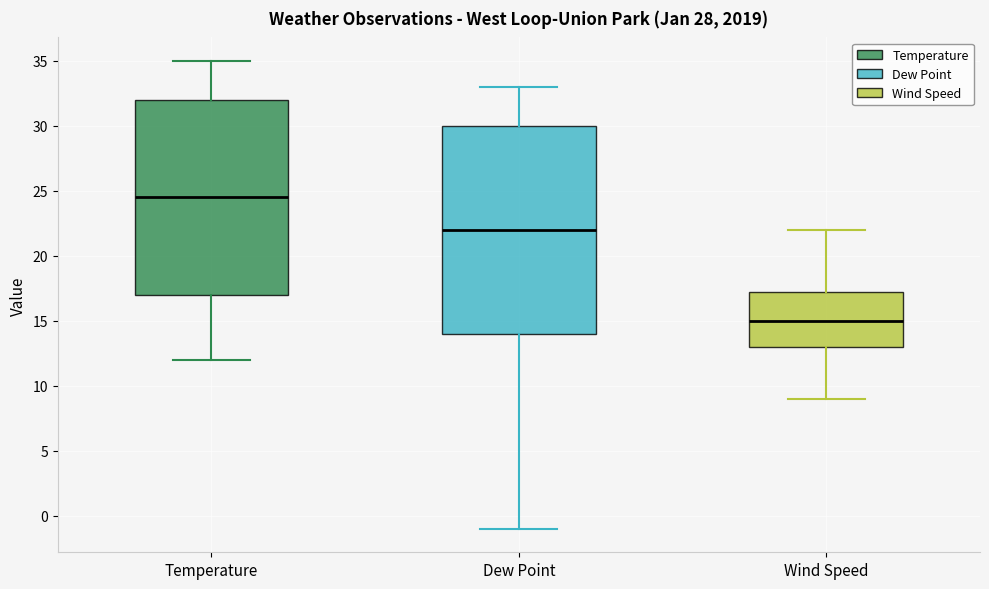

Reading left to right, transcribe this box plot: for each box, give where its median line is, the range the box spans, and where its two whiskers end, as read against the y-axis. The values are not printed on the chart, so give them approximately, as read against the axis.

Temperature: median 24.5, box 17.0 to 32.0, whiskers 12.0 to 35.0
Dew Point: median 22.0, box 14.0 to 30.0, whiskers -1.0 to 33.0
Wind Speed: median 15.0, box 13.0 to 17.5, whiskers 9.0 to 22.0